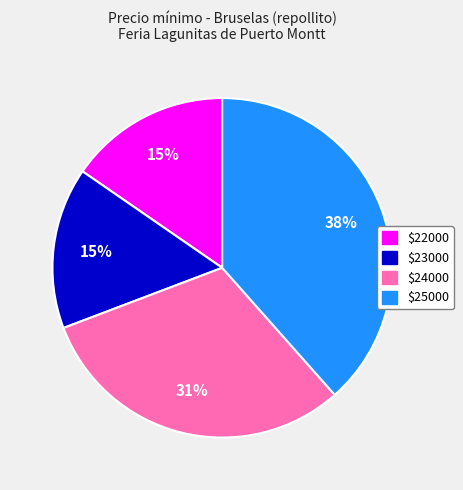

Is there a majority slice in this chart?

No